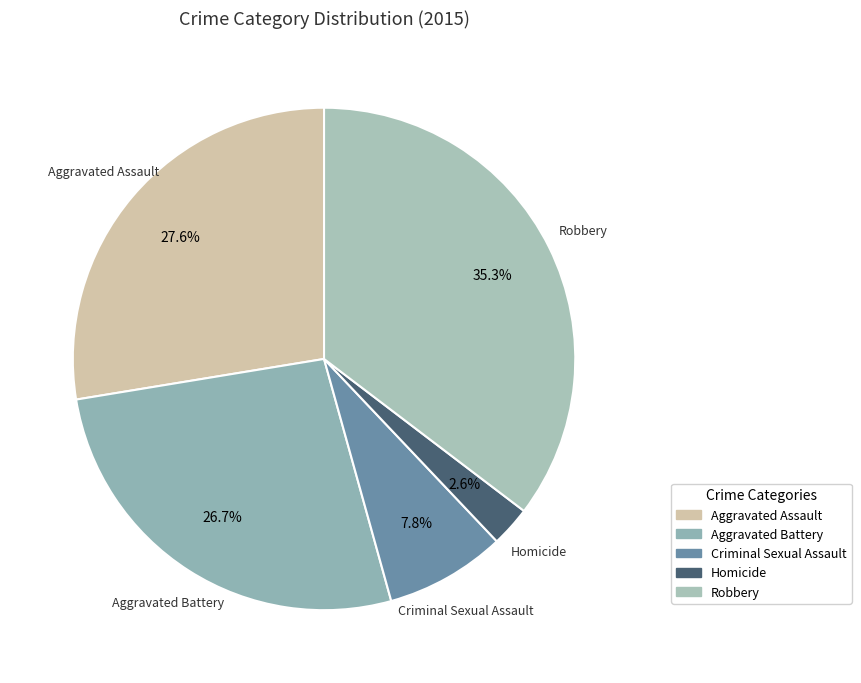

To the nearest percent, what portion does Homicide represent?

3%